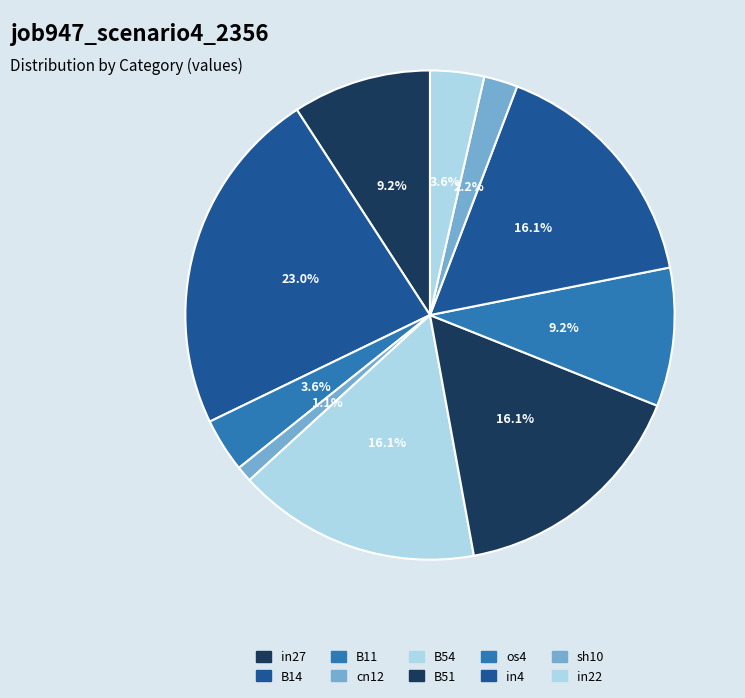

Count the number of slices in the pie.

10